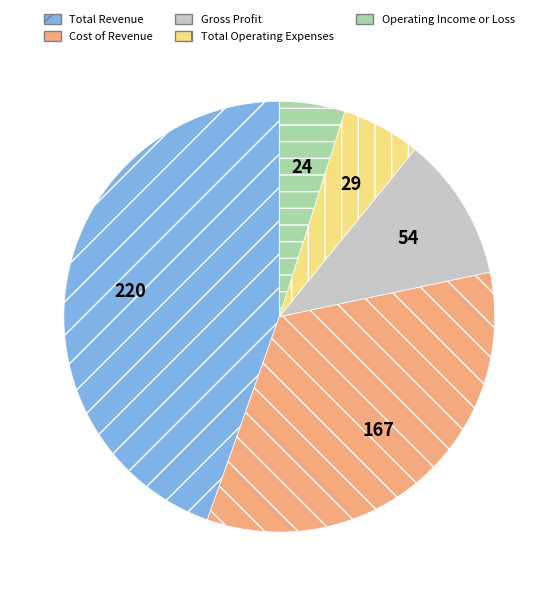

Count the number of slices in the pie.

5